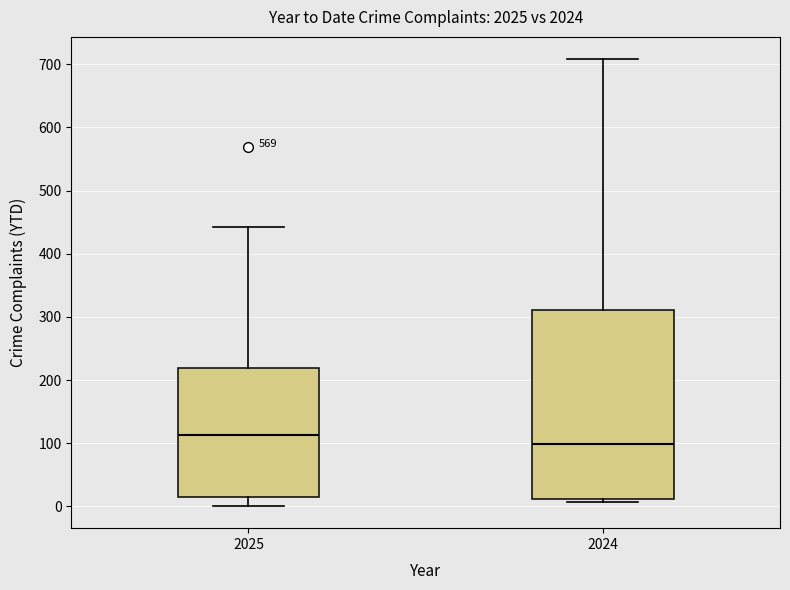

Comparing the boxes themselves (not the whiskers), which one is the tallest?

2024